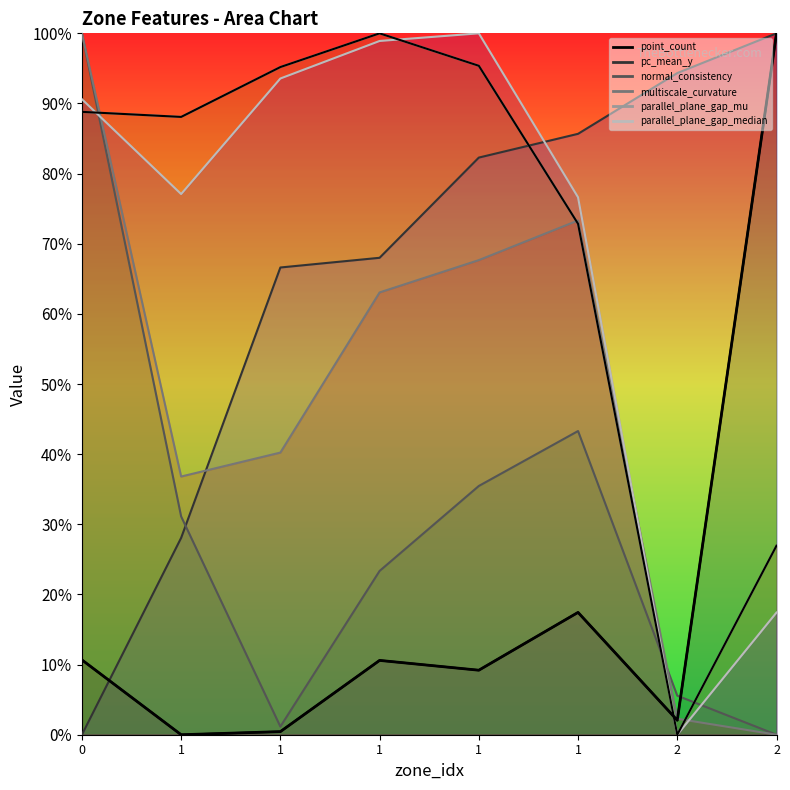

How many positive values does the normal_consistency series have?

7